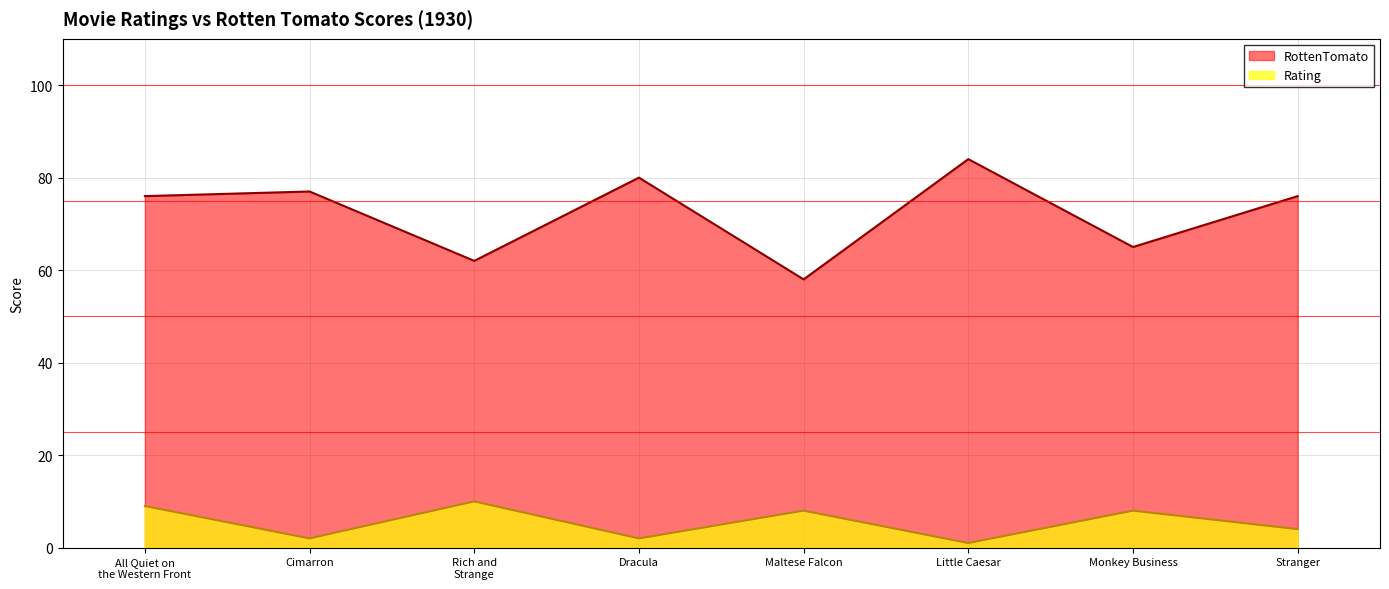

True or false: Rating and RottenTomato cross at least once.

False